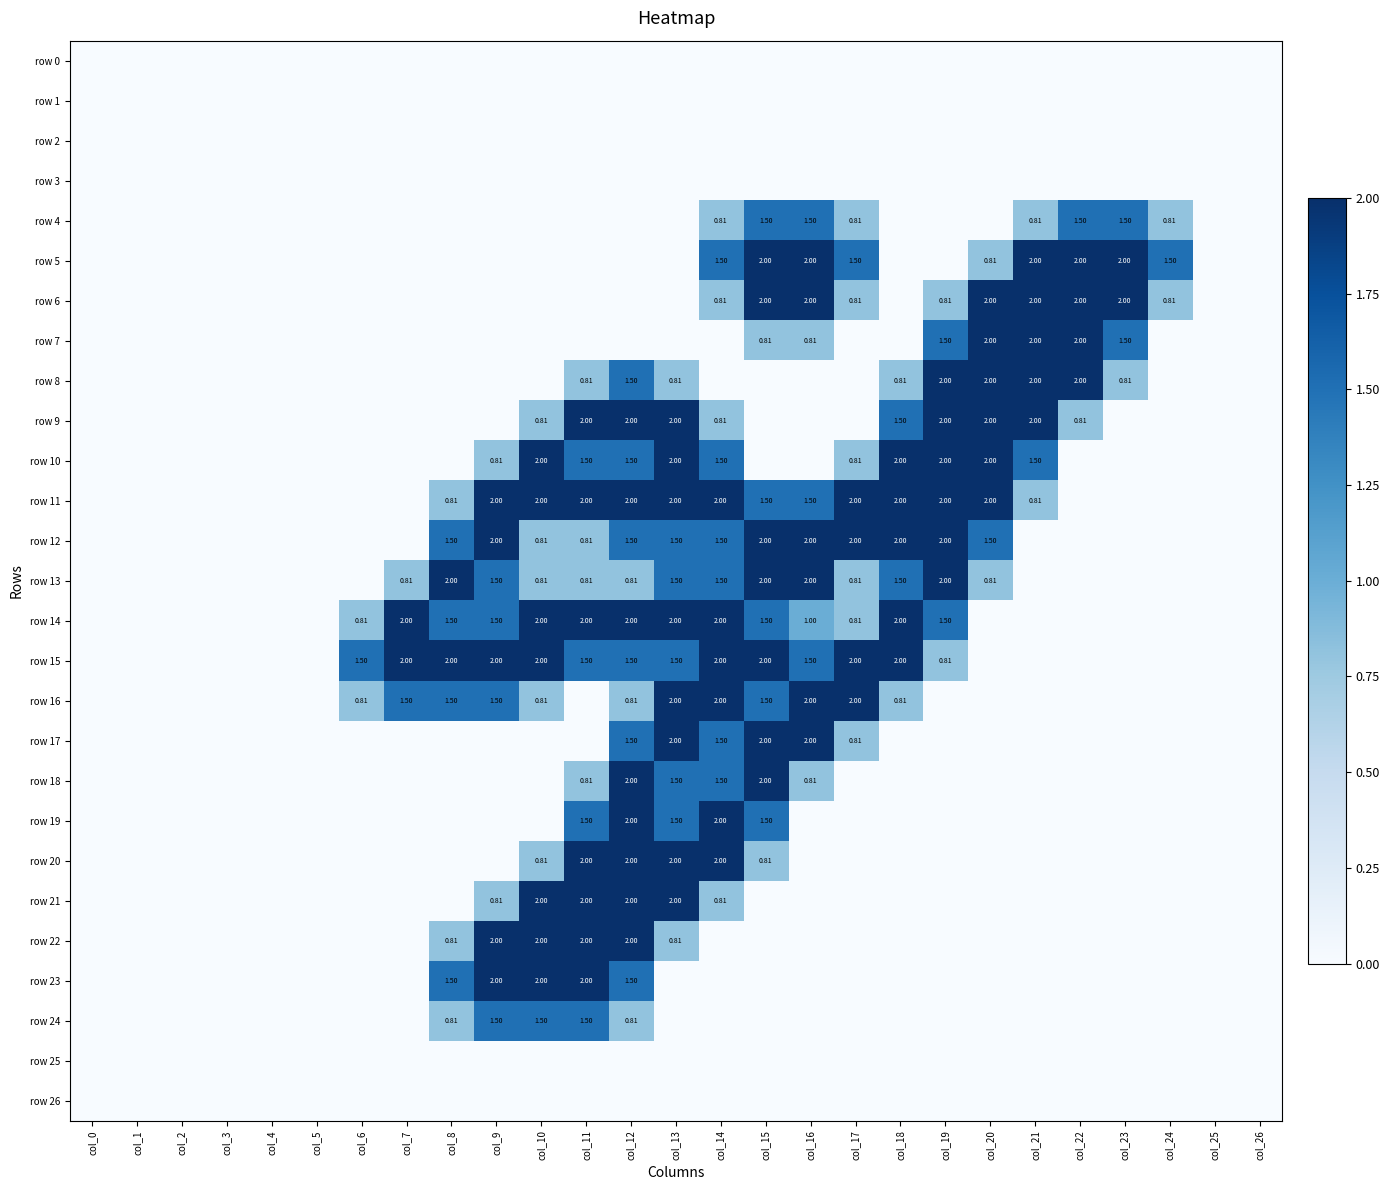

What is the highest value of the row 17 series?

2.0